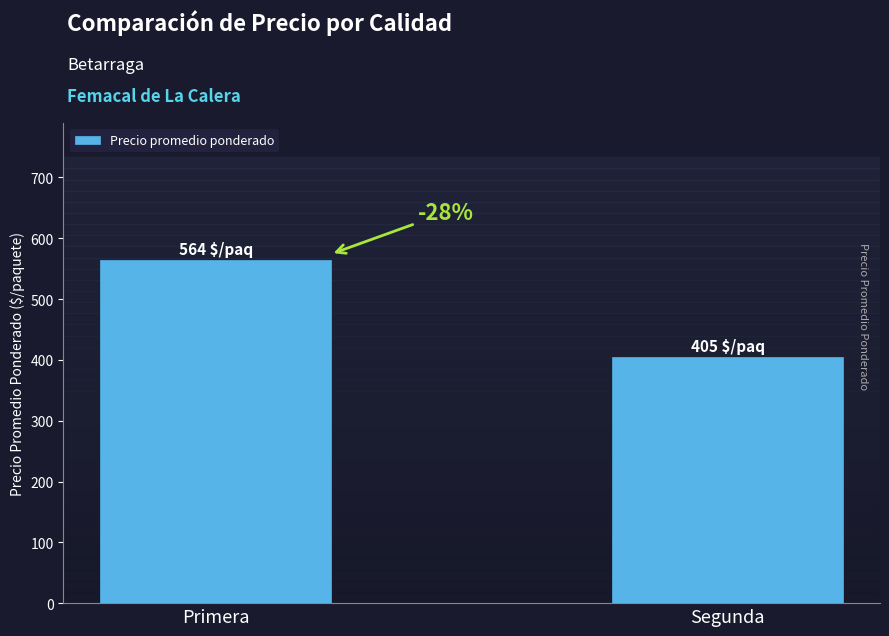

How many bars are there in total?

2